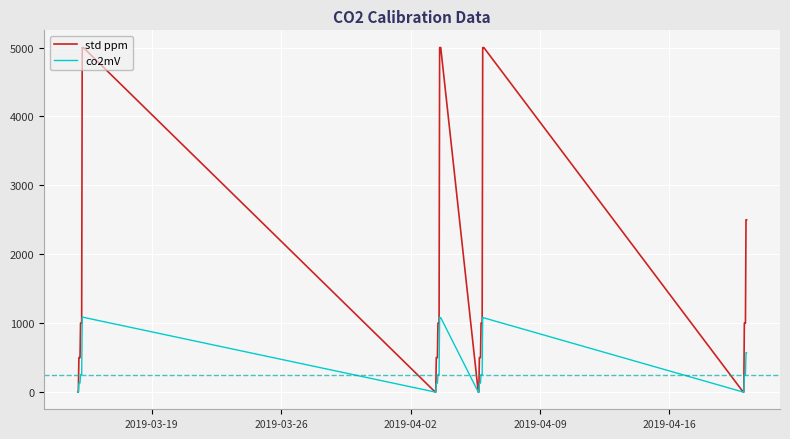

Rank the series by their average value, from highest to lowest.

std ppm, co2mV